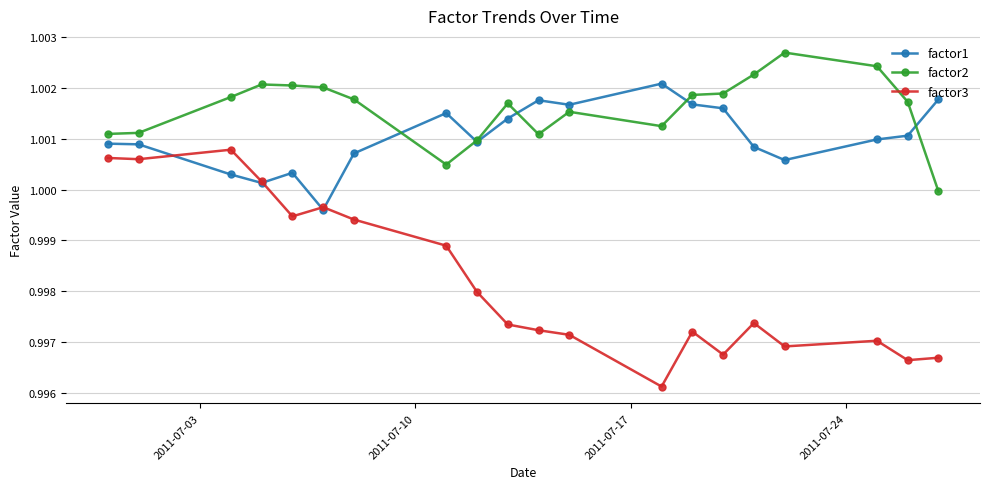

Rank the series by their maximum value, from lowest to highest.

factor3, factor1, factor2